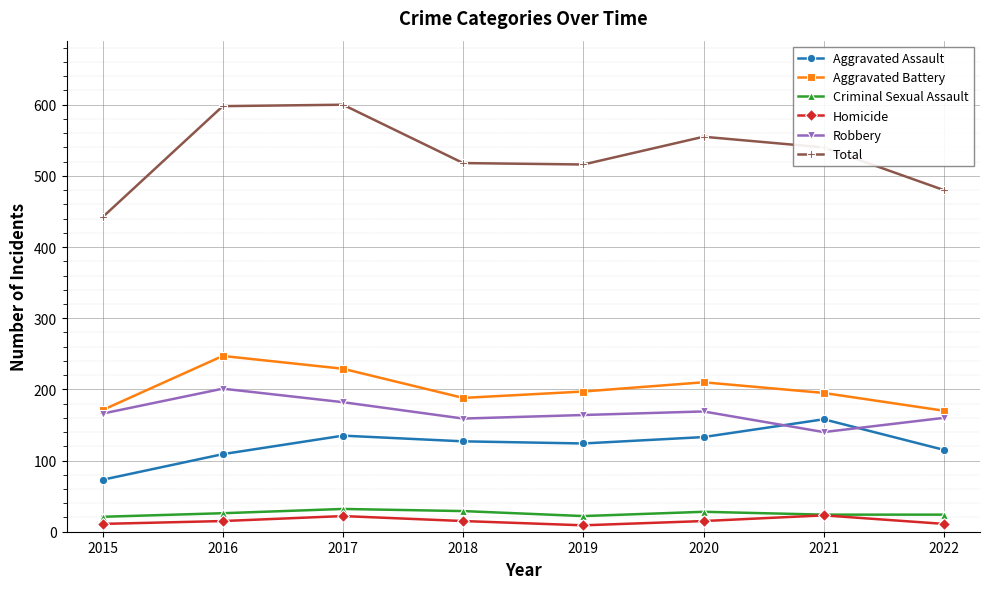

What is the lowest value of the Robbery series?

140